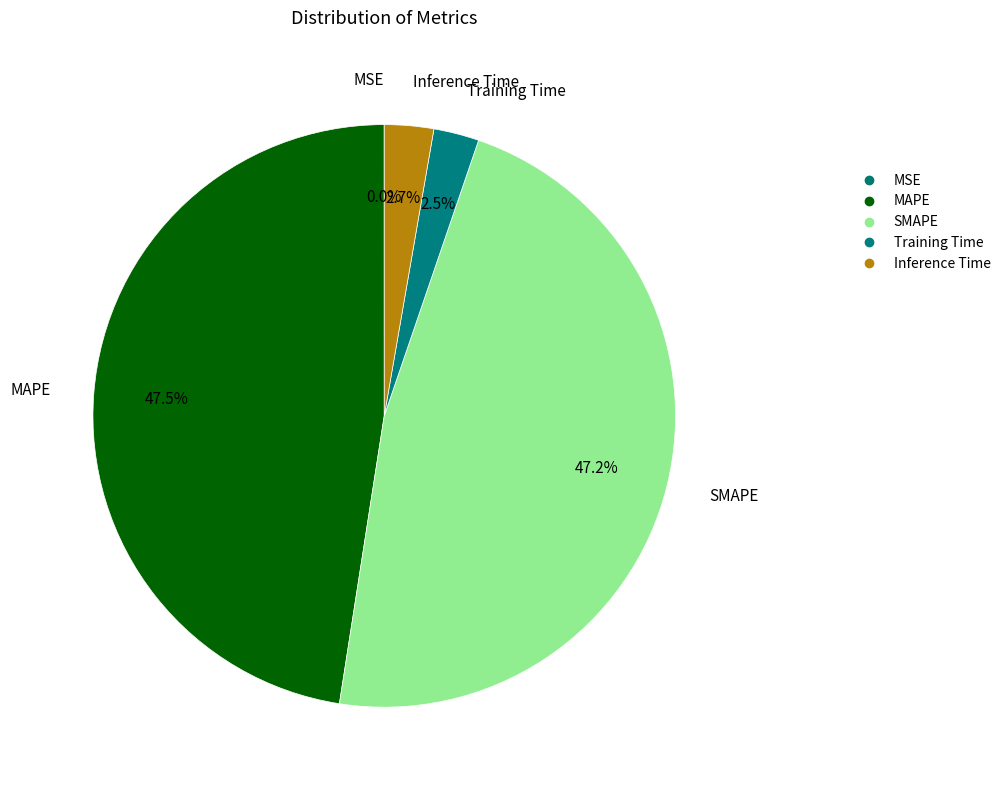

To the nearest percent, what is the difference between the Inference Time and SMAPE slice percentages?

44%